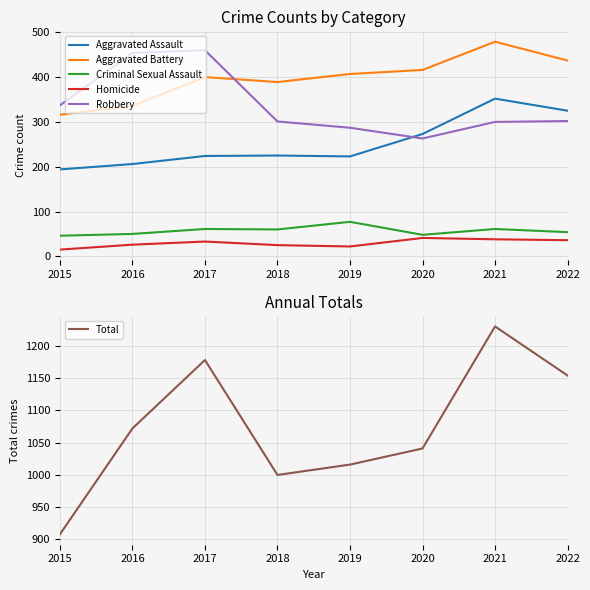

Reading right to left, what are all the values shown in this chart?

Aggravated Assault: 325	352	273	223	225	224	206	194
Aggravated Battery: 437	479	416	407	389	400	336	316
Criminal Sexual Assault: 54	61	48	77	60	61	50	46
Homicide: 36	38	41	22	25	33	26	15
Robbery: 302	300	263	287	301	460	454	337
Total: 1154	1230	1041	1016	1000	1178	1072	908